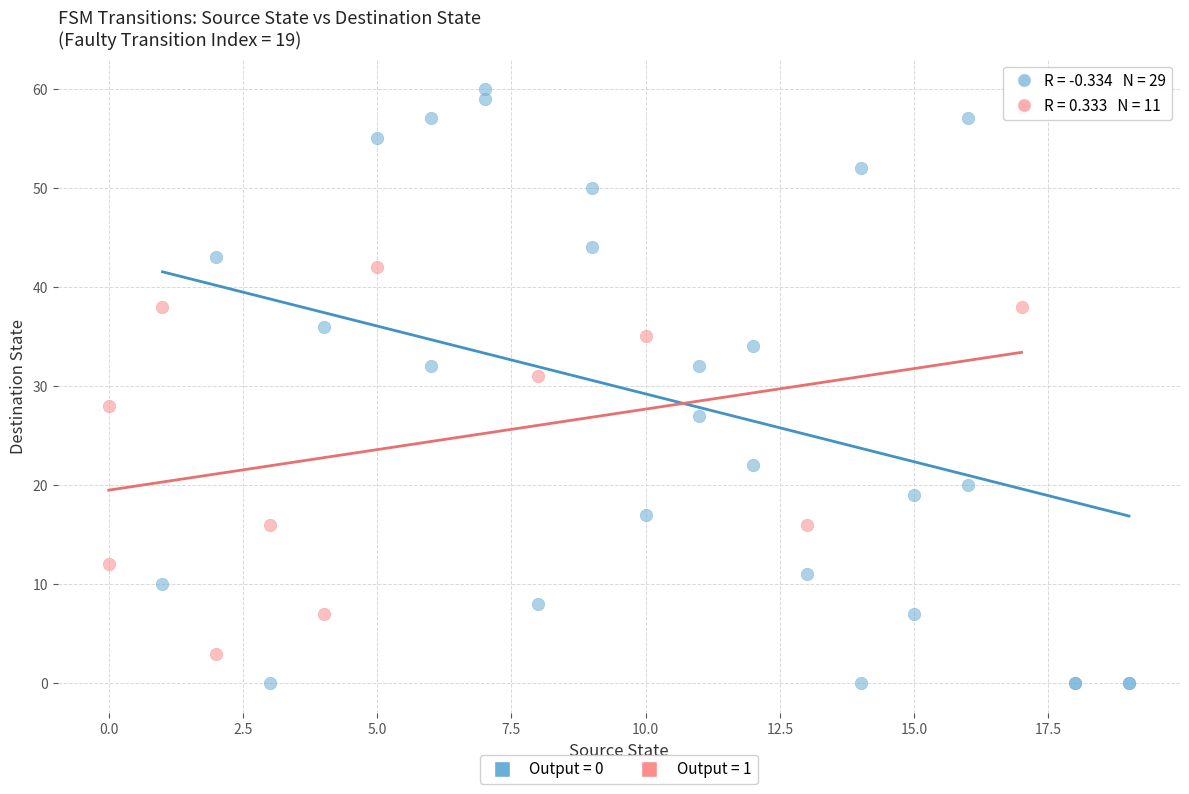

Which series reaches the minimum Y coordinate?

Output = 0